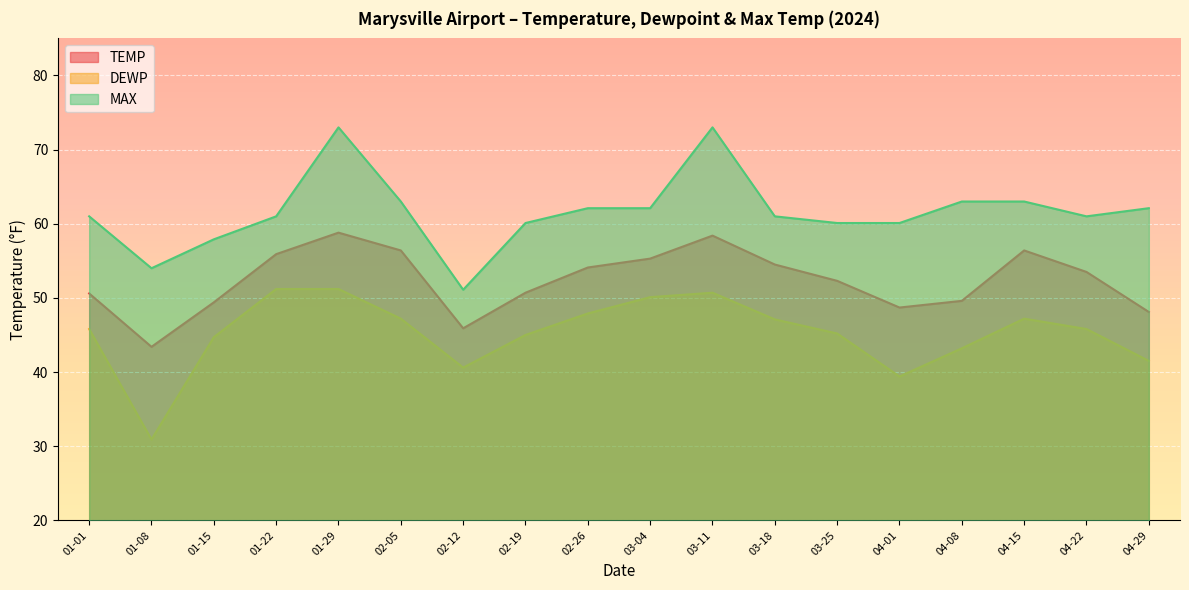

Read the MAX value at 03-04.

62.1